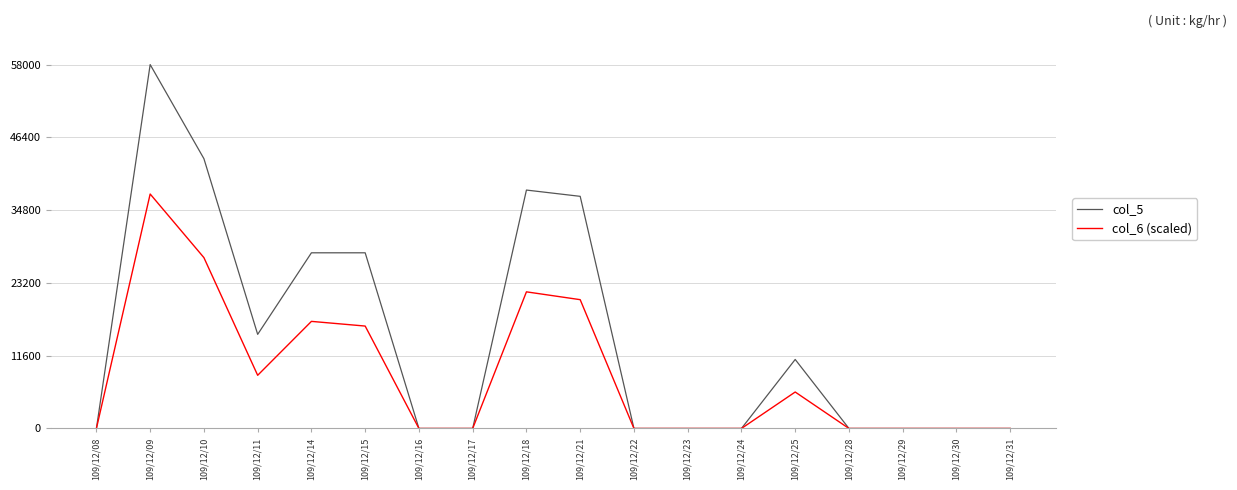

Reading left to right, extract all data points from this chart.

col_5: 0.0	58000.0	43000.0	15000.0	28000.0	28000.0	0.0	0.0	38000.0	37000.0	0.0	0.0	0.0	11000.0	0.0	0.0	0.0	0.0
col_6 (scaled): 0.0	37371.7	27230.0	8475.0	17070.0	16323.3	0.0	0.0	21776.7	20530.0	0.0	0.0	0.0	5811.7	0.0	0.0	0.0	0.0